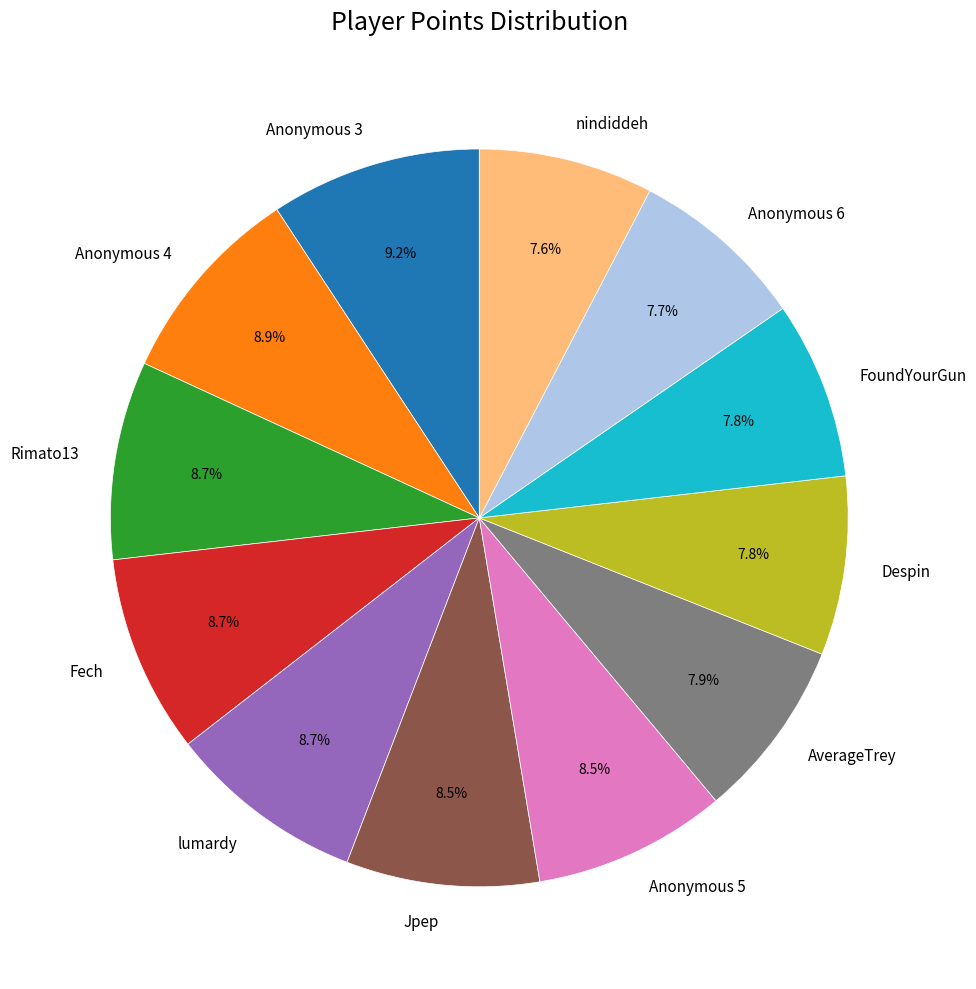

How many segments does this pie chart have?

12